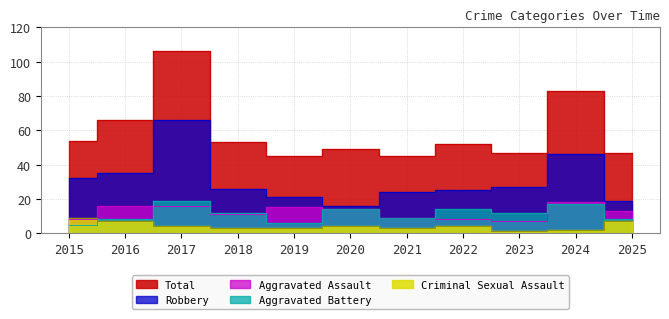

How many data points in Aggravated Battery are above 12?

4